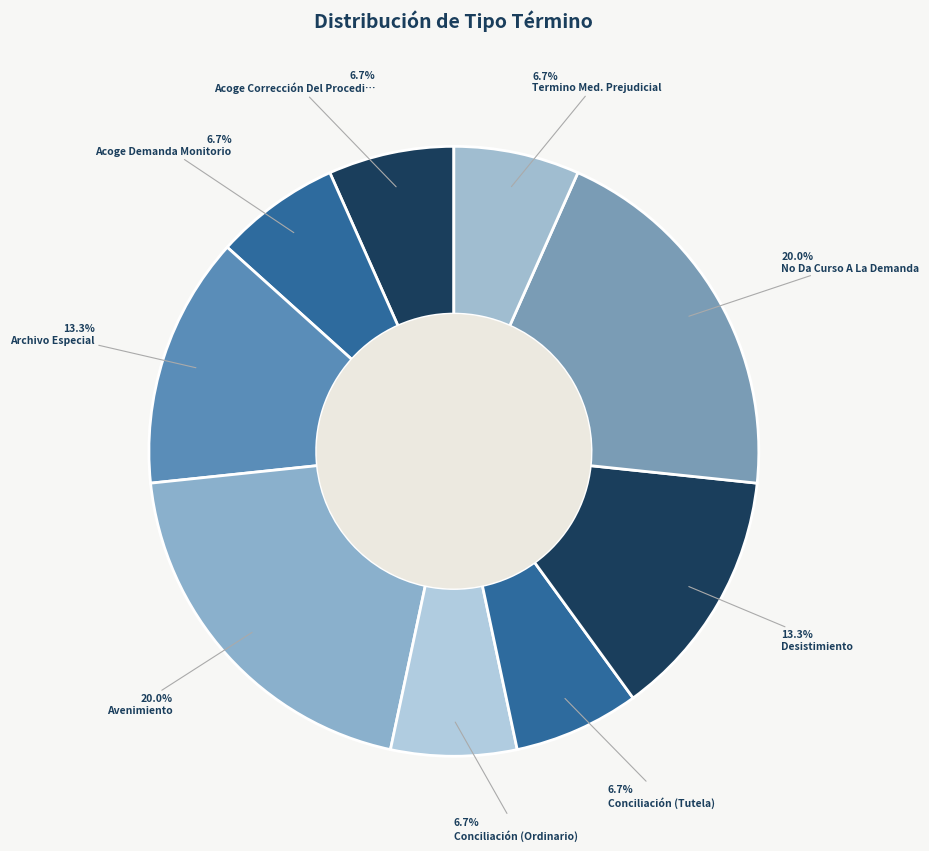

How many segments does this pie chart have?

9